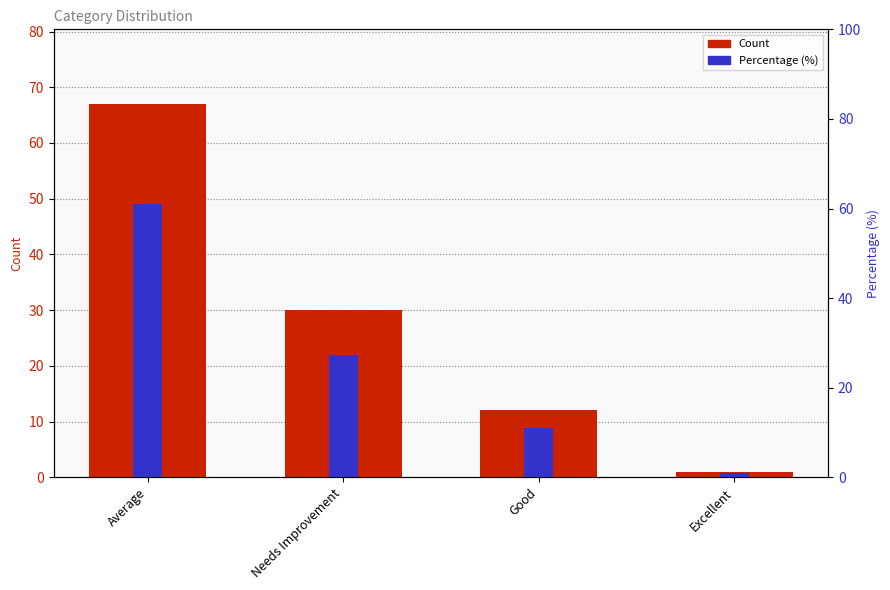

Does the chart contain any negative values?

No